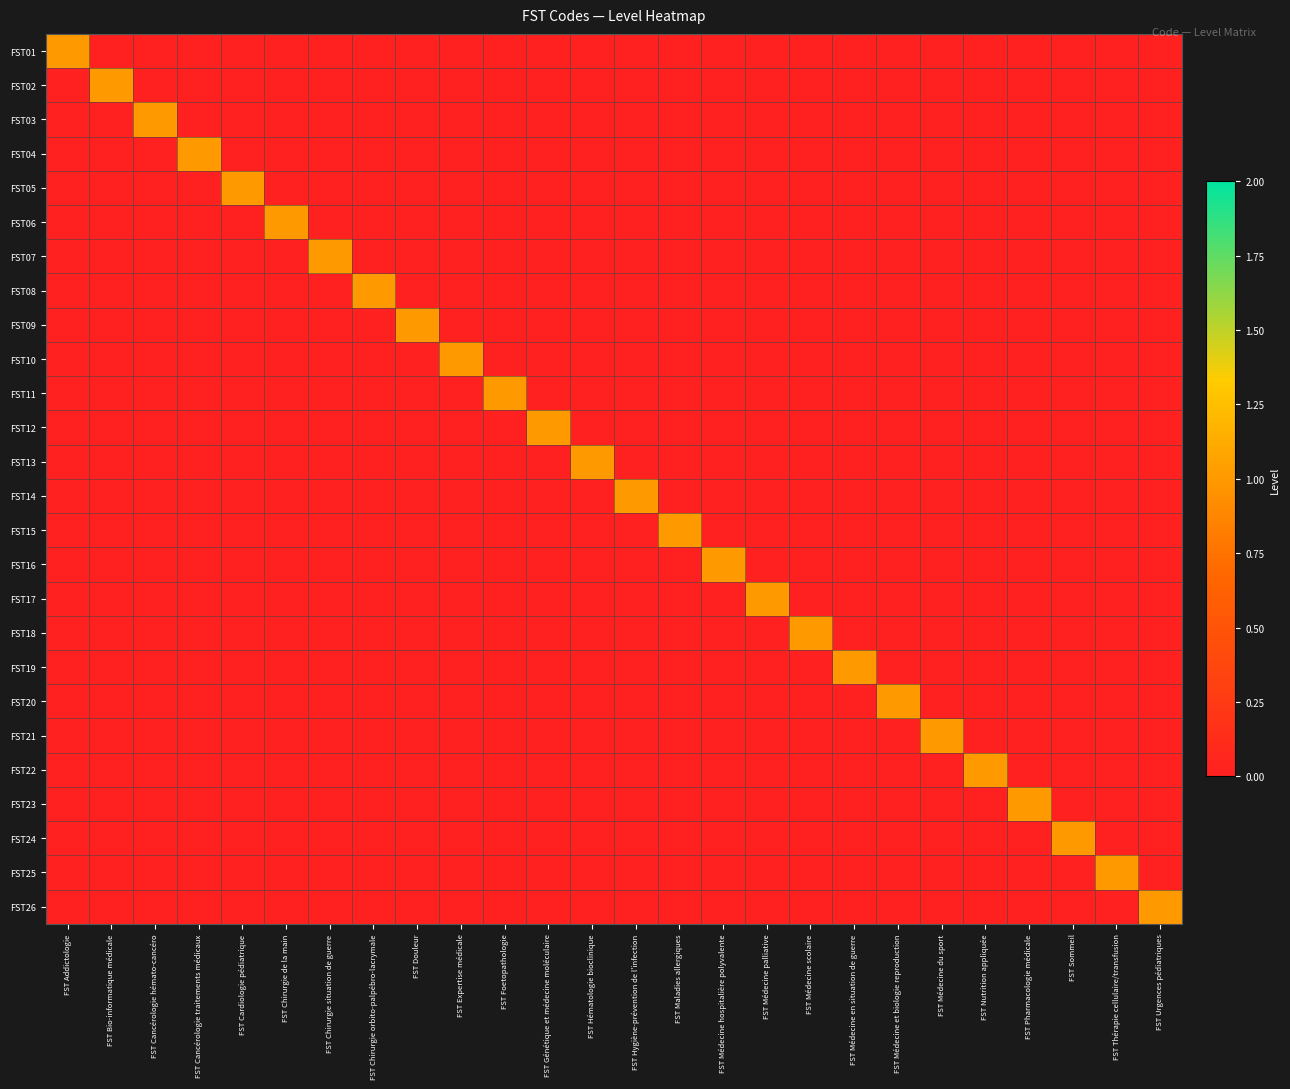

Which has a higher value, FST Médecine hospitalière polyvalente or FST Chirurgie de la main?

FST Médecine hospitalière polyvalente